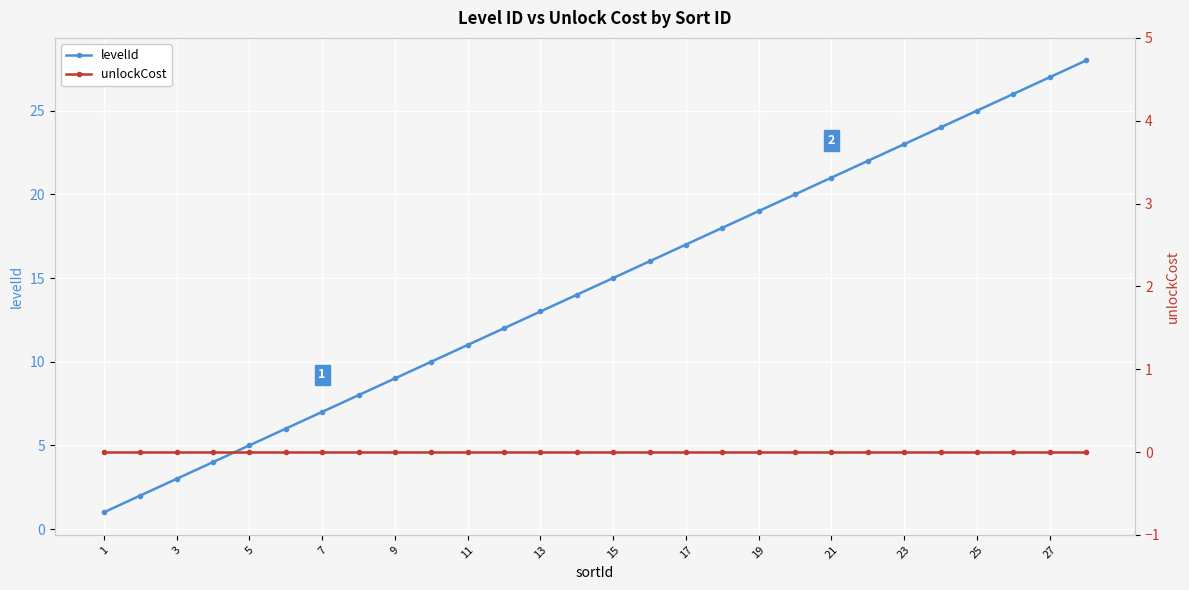

Is it true that levelId equals 8 at 5?

False